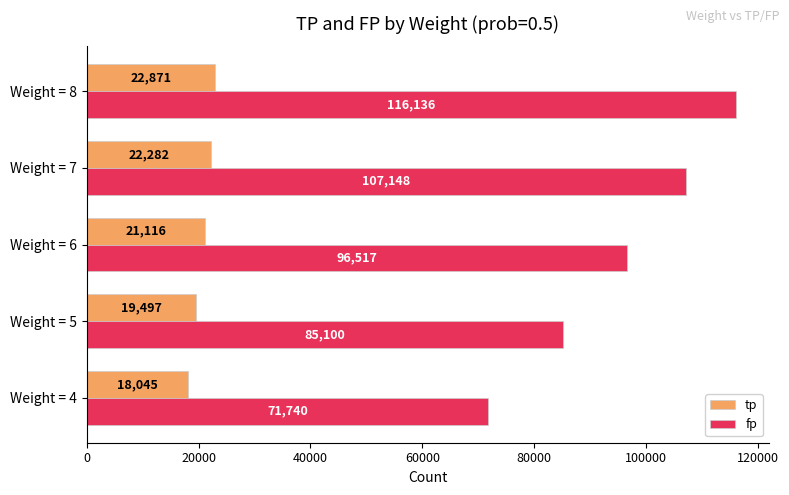

Rank the series by their average value, from highest to lowest.

fp, tp